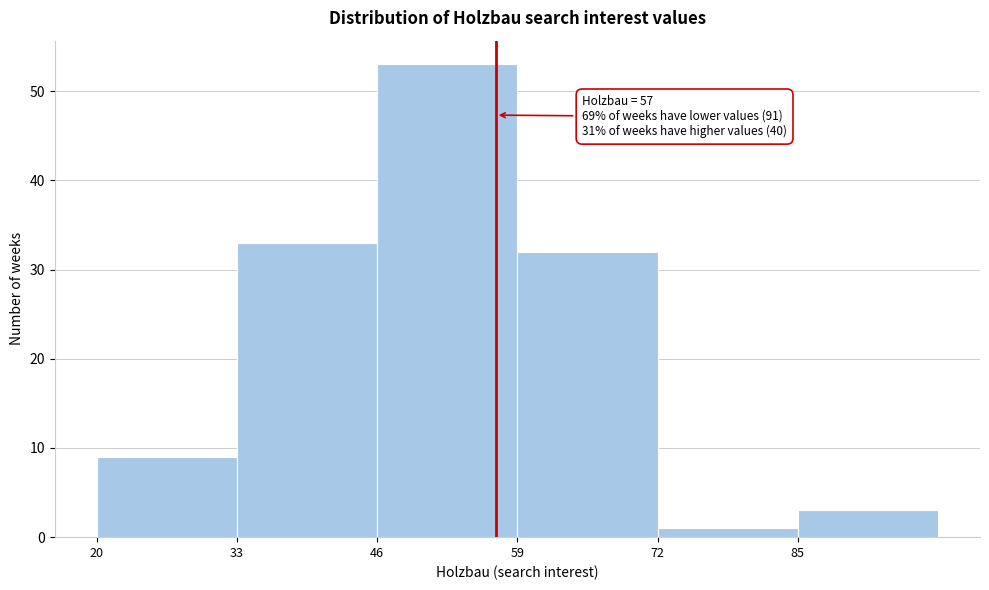

Which range on the x-axis has the tallest bar?

46 to 59